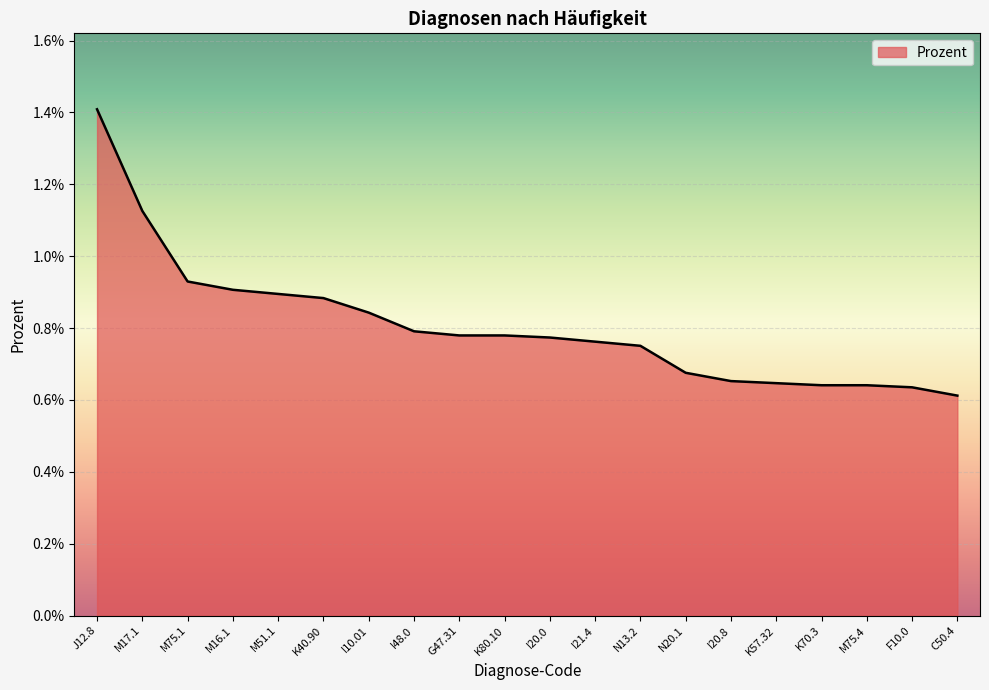

Which category has the lowest value across all series?

C50.4